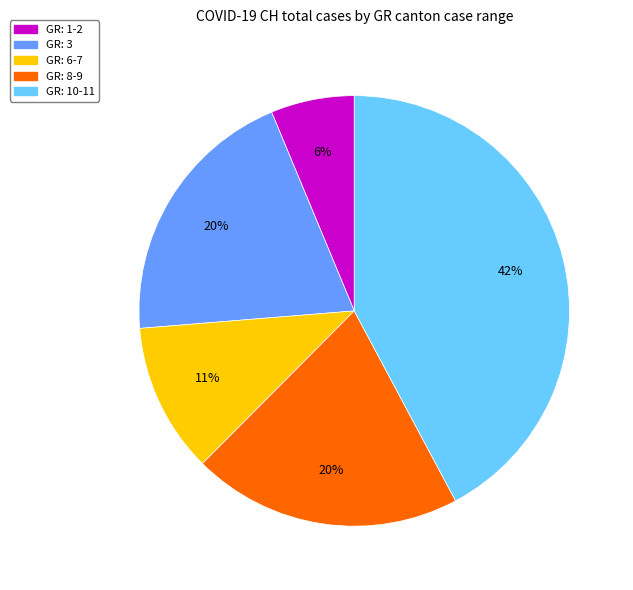

Is there a majority slice in this chart?

No